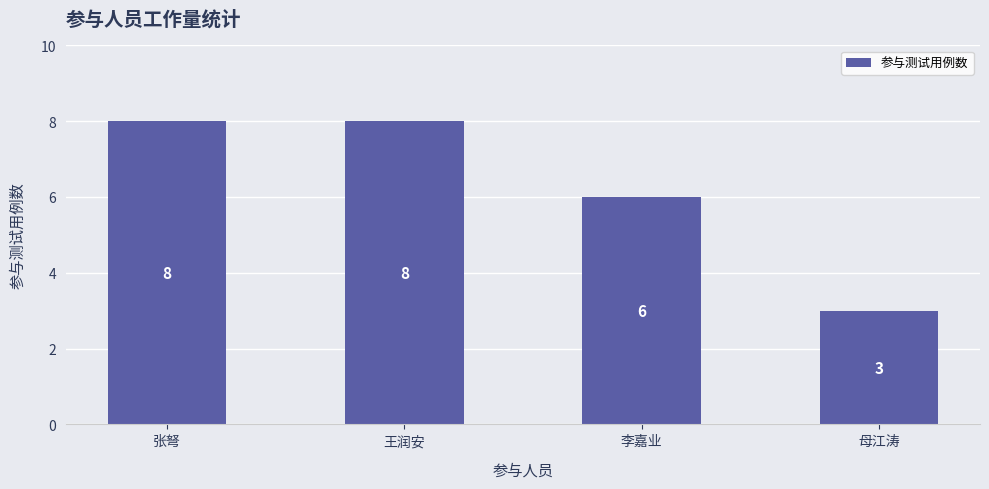

True or false: the data shows 8 at 王润安.

True